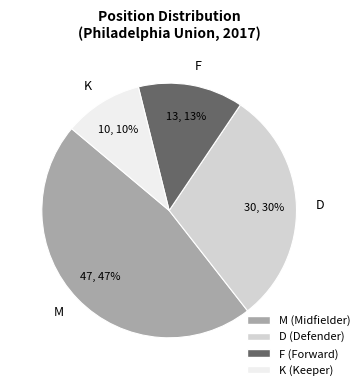

Is there a majority slice in this chart?

No